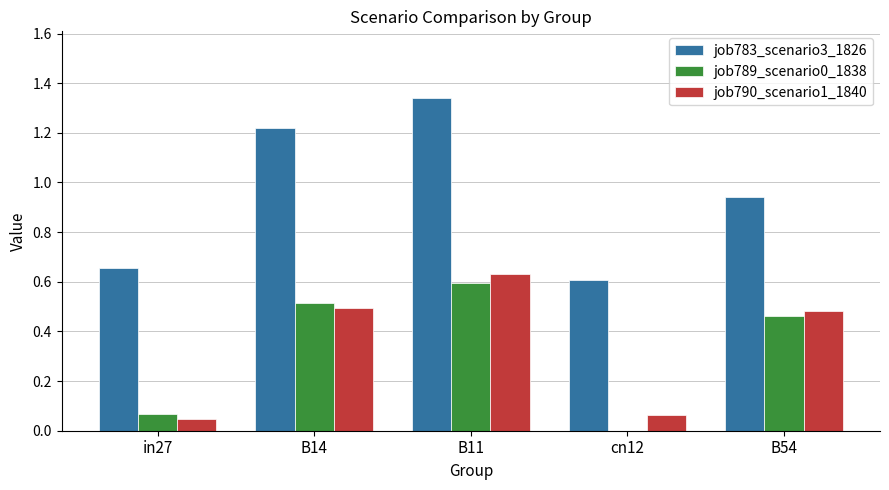

Which series changed the most between in27 and B14?

job783_scenario3_1826